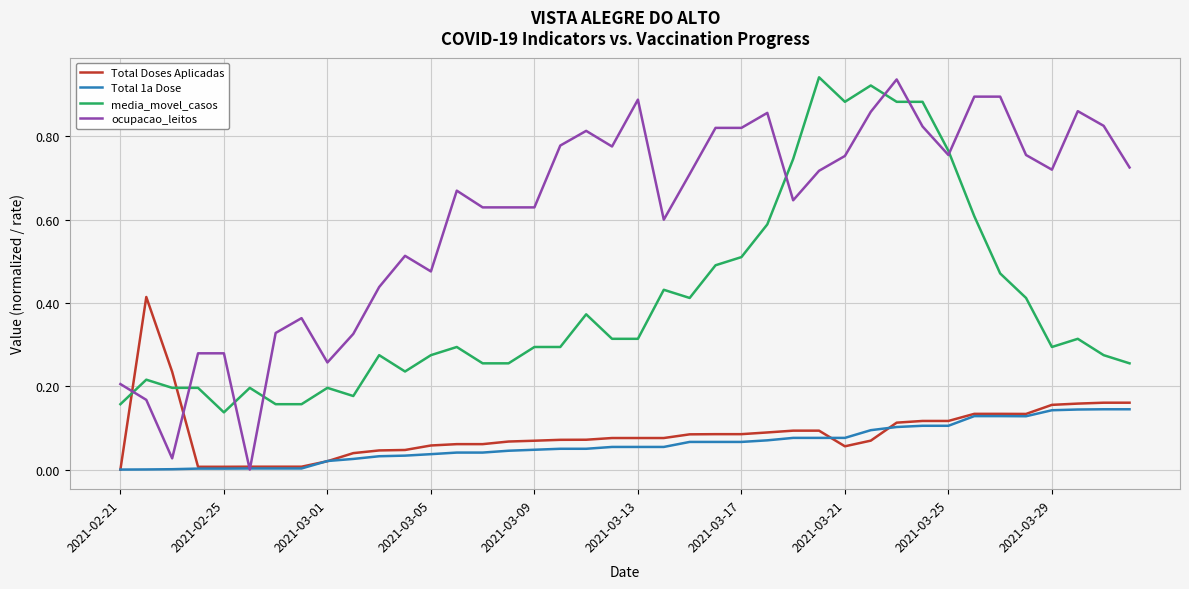

Which series has the largest range (max minus min)?

ocupacao_leitos